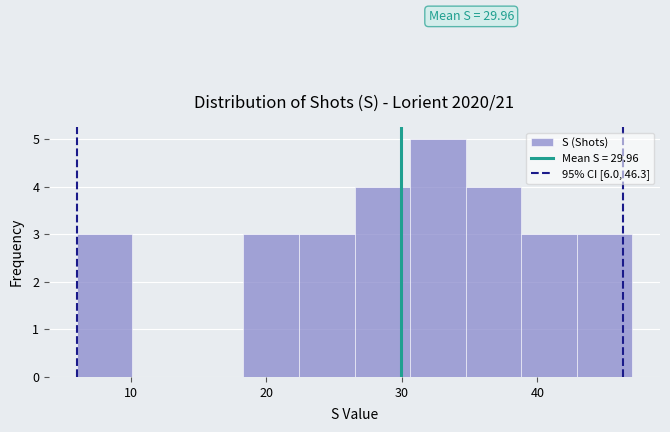

Which range on the x-axis has the tallest bar?

30.6 to 34.7